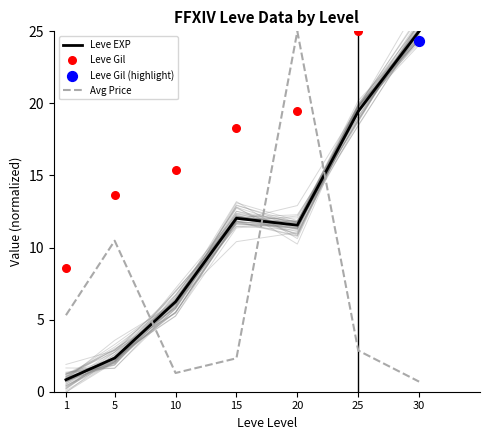

Which series has the largest Y range (max minus min)?

Avg Price